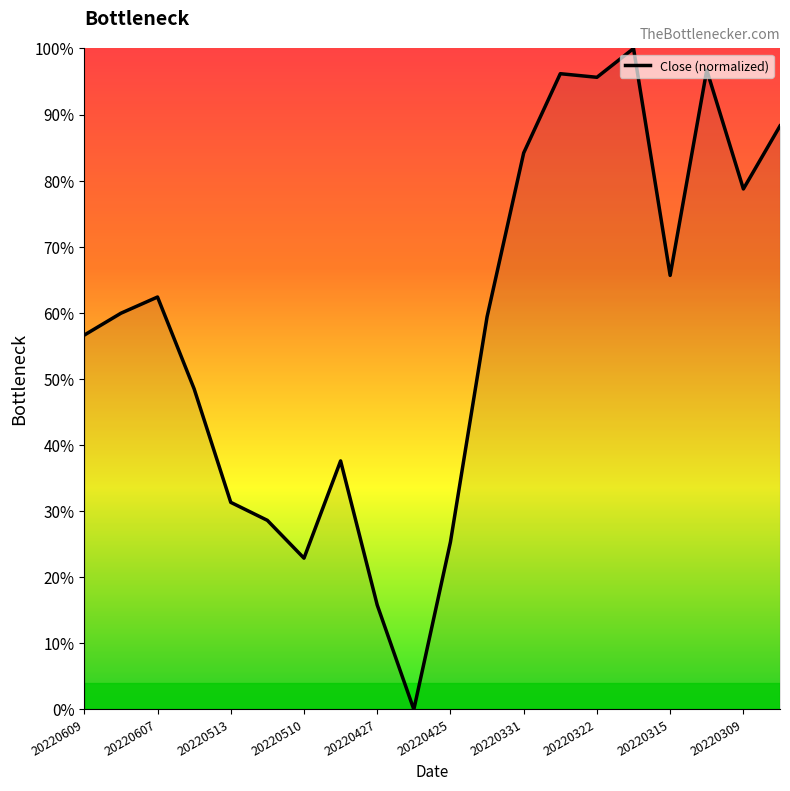

What is the difference between the maximum and minimum values?

100.0